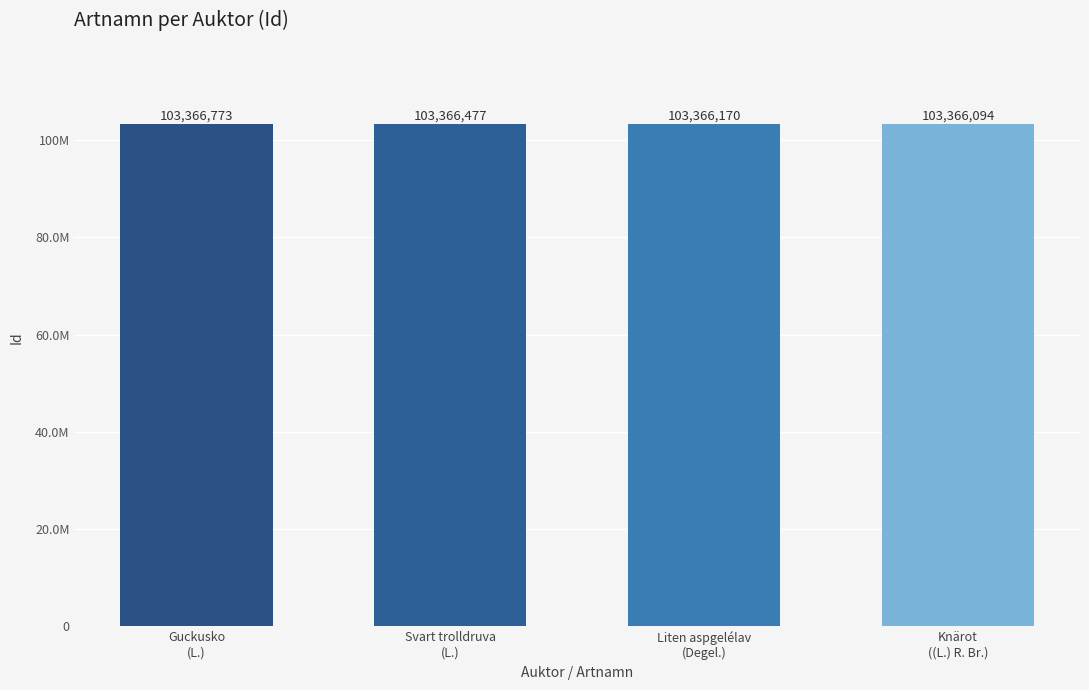

Does the chart contain any negative values?

No